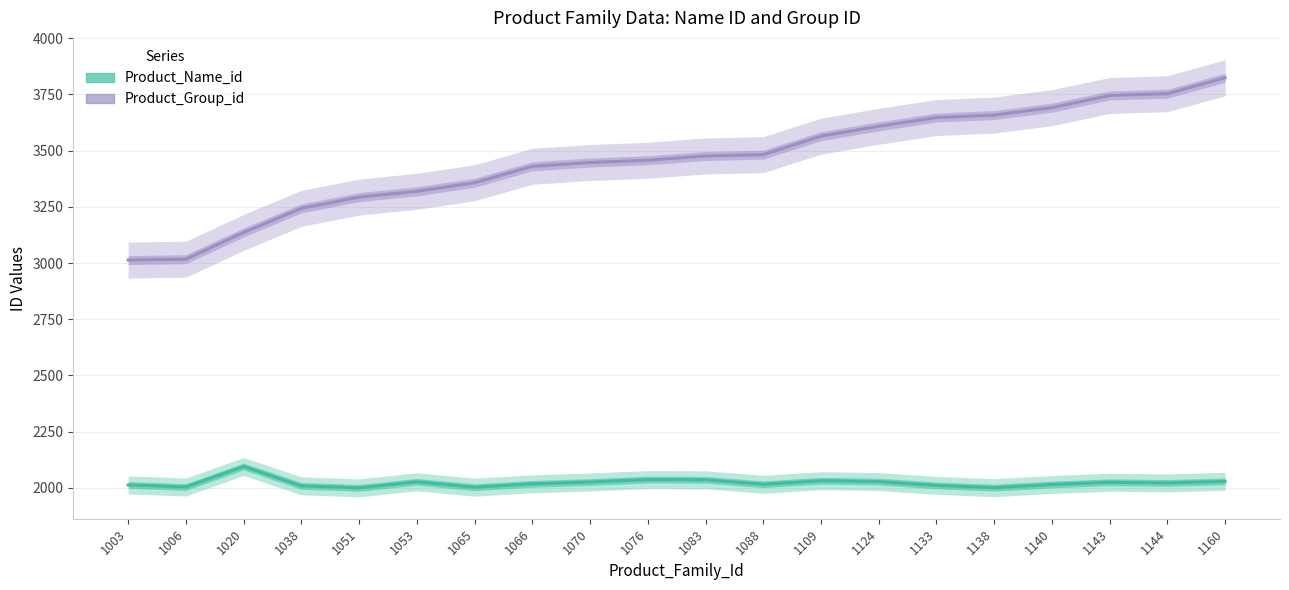

True or false: Product_Name_id and Product_Group_id cross at least once.

False